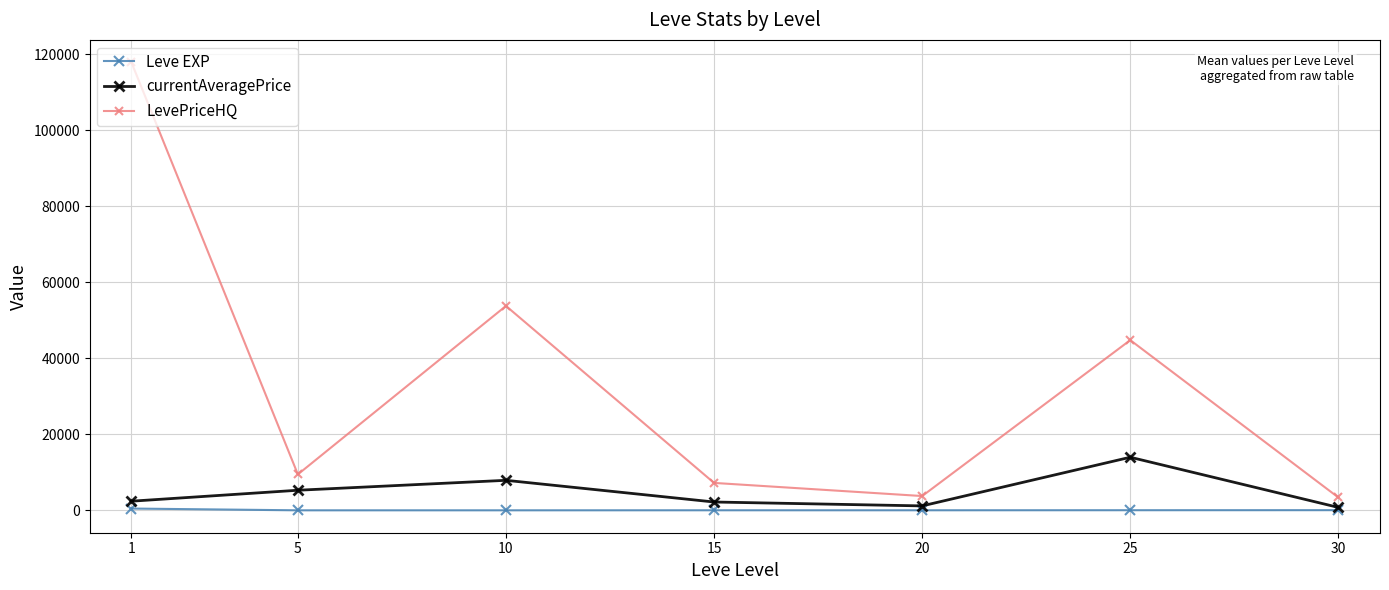

At which category does currentAveragePrice reach its first local peak?

10